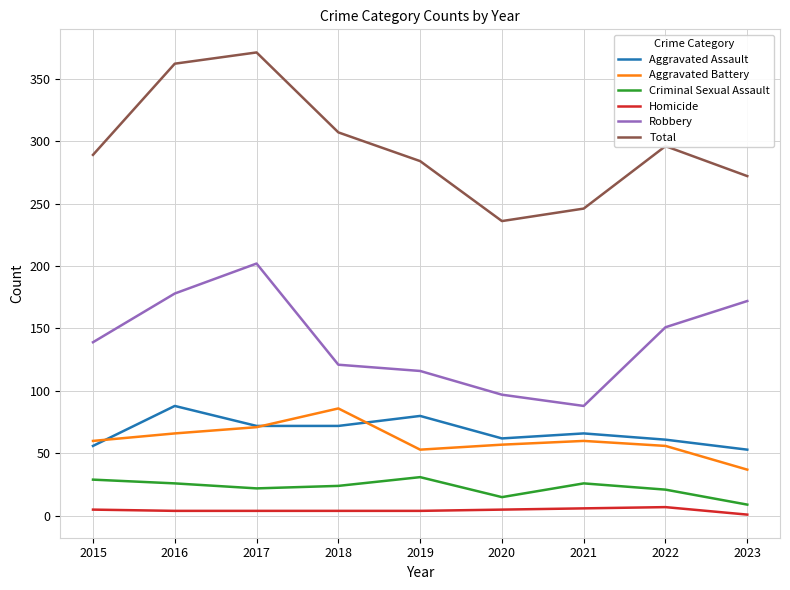

Count the Homicide values in the range 4 to 5.

6